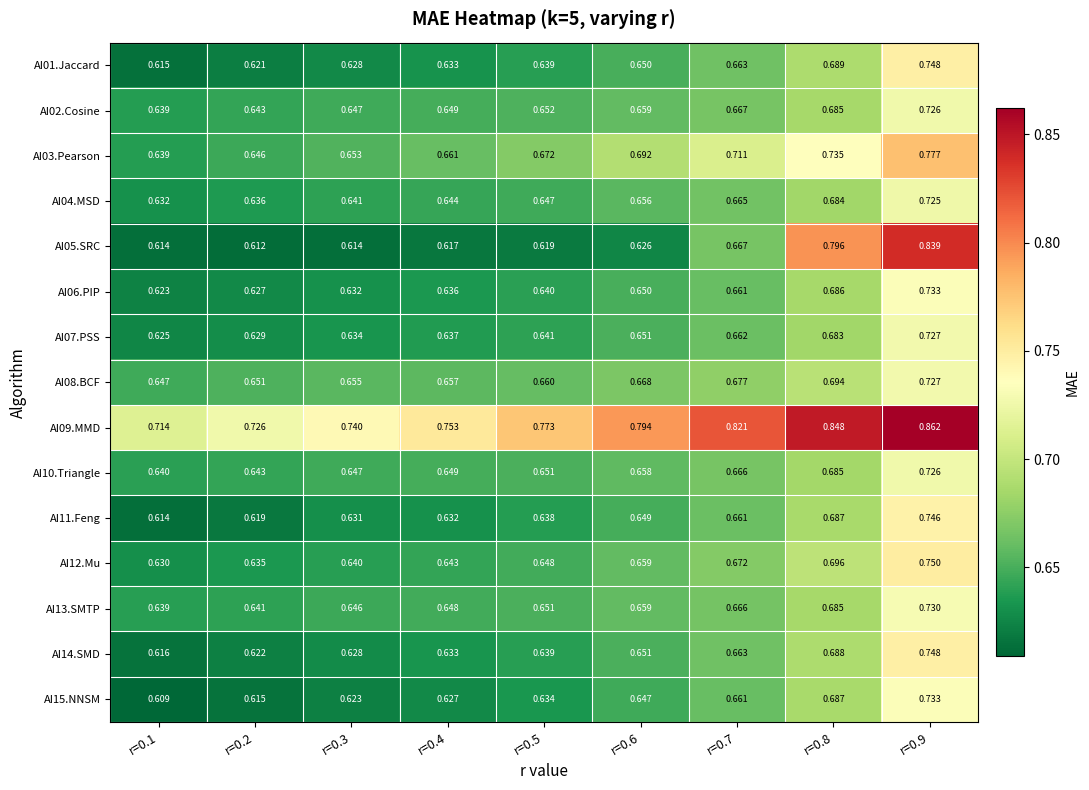

Which label corresponds to the largest value in the chart?

r=0.9